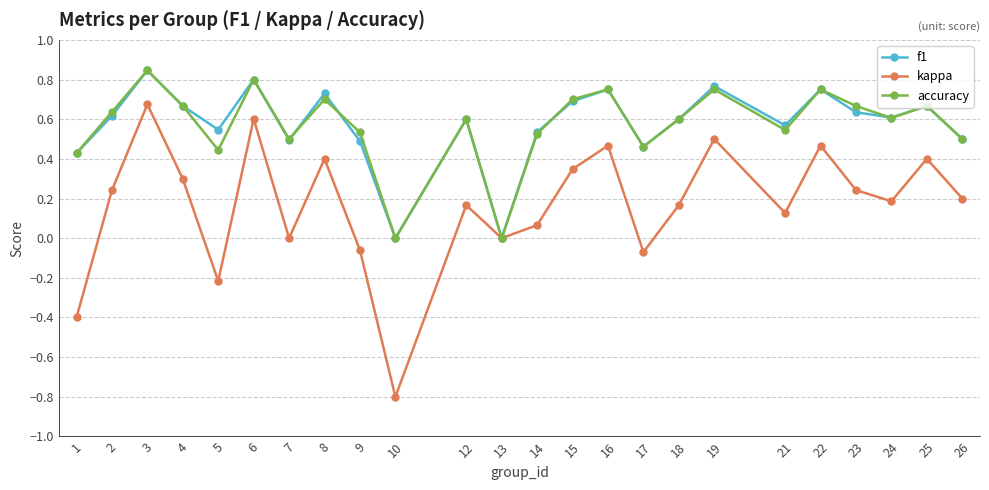

At which category does the chart reach its minimum across all series?

10